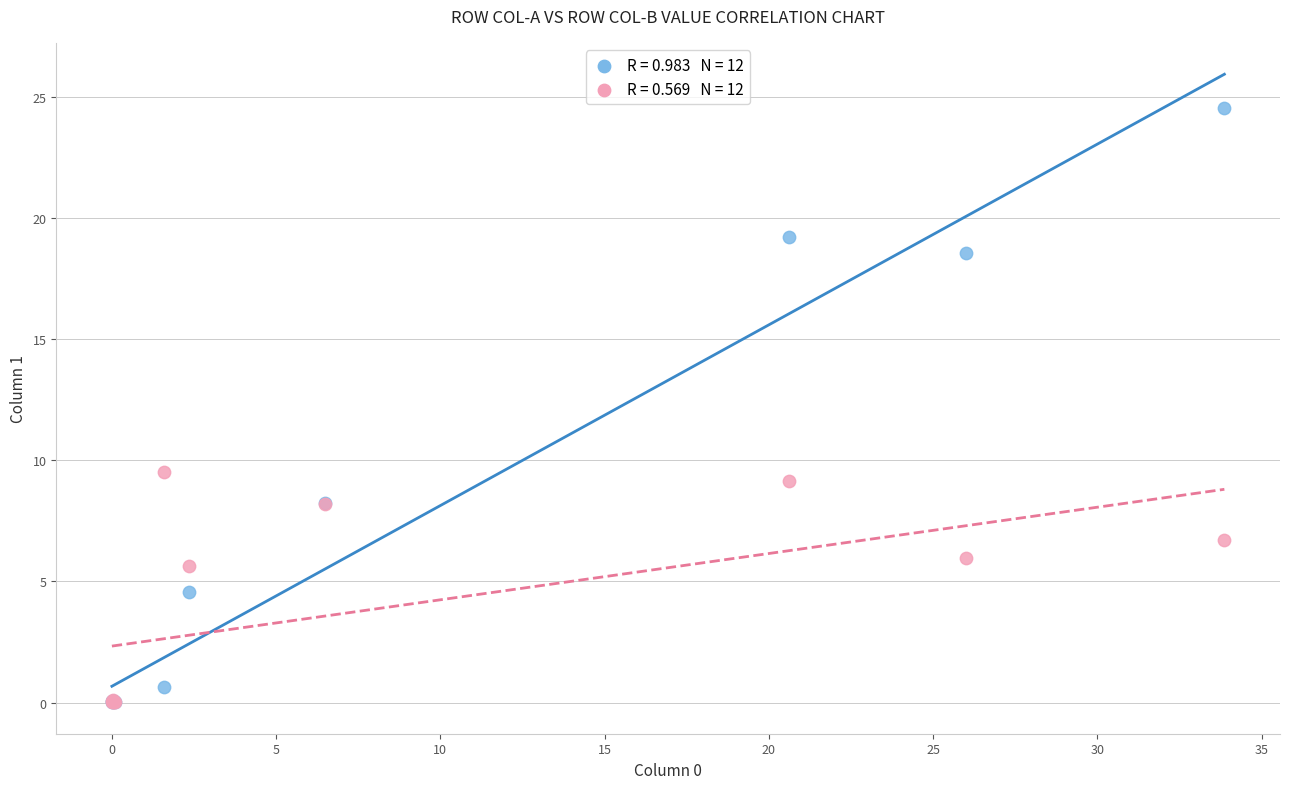

Across all series, what Y value is closest to 12?

9.5